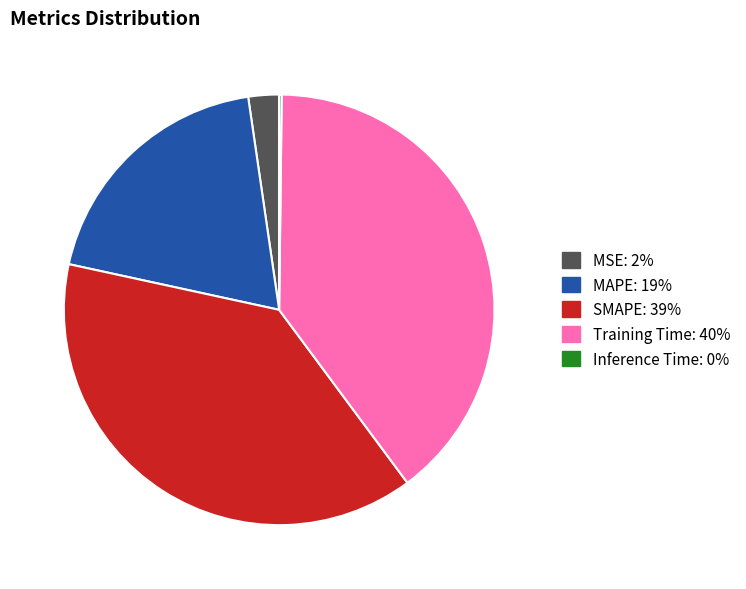

Is there any slice that represents more than half of the pie?

No